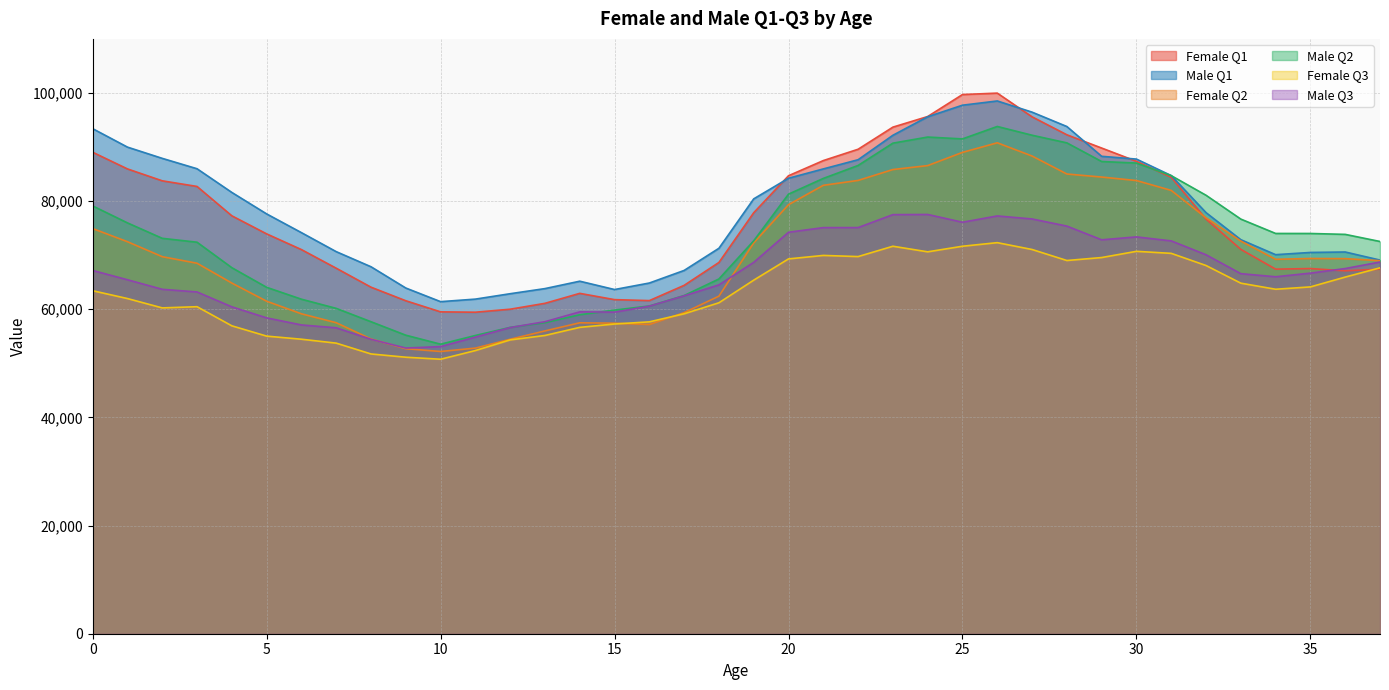

What are all the series names shown in the legend?

Female Q1, Male Q1, Female Q2, Male Q2, Female Q3, Male Q3